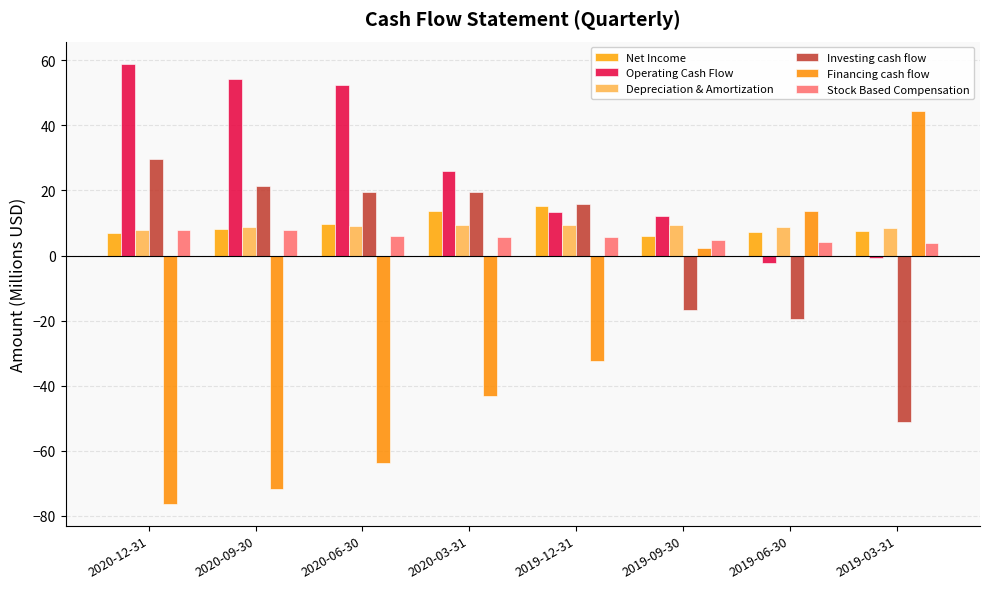

Which series has the widest spread of values?

Financing cash flow